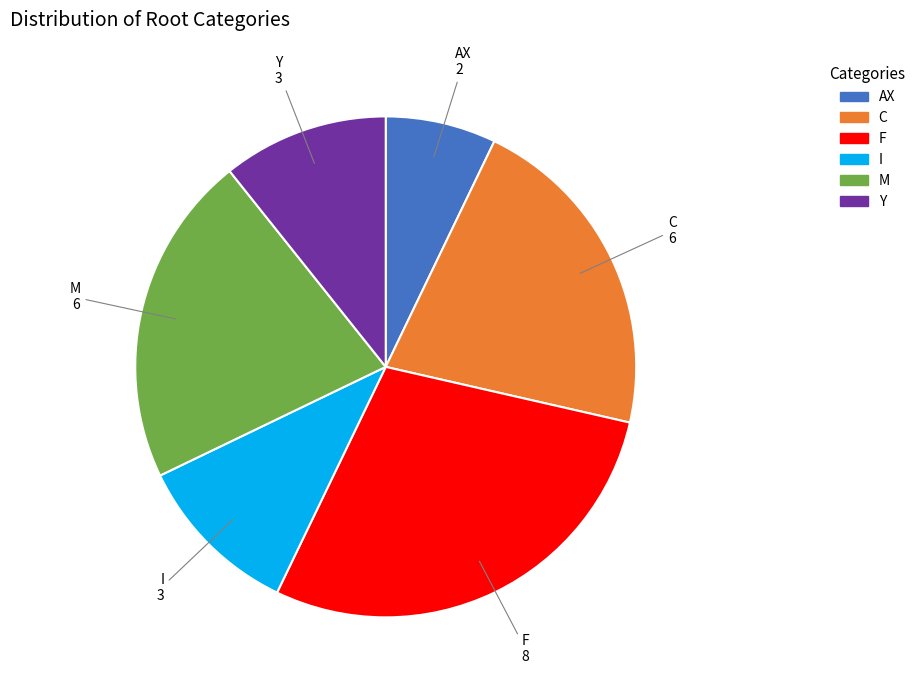

Do I and F together represent more than half of the pie?

No